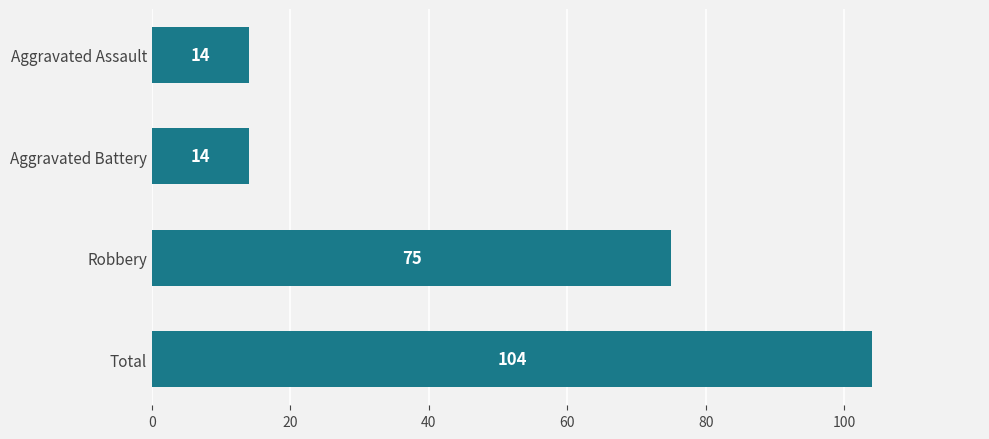

At which category does the chart reach its peak across all series?

Total